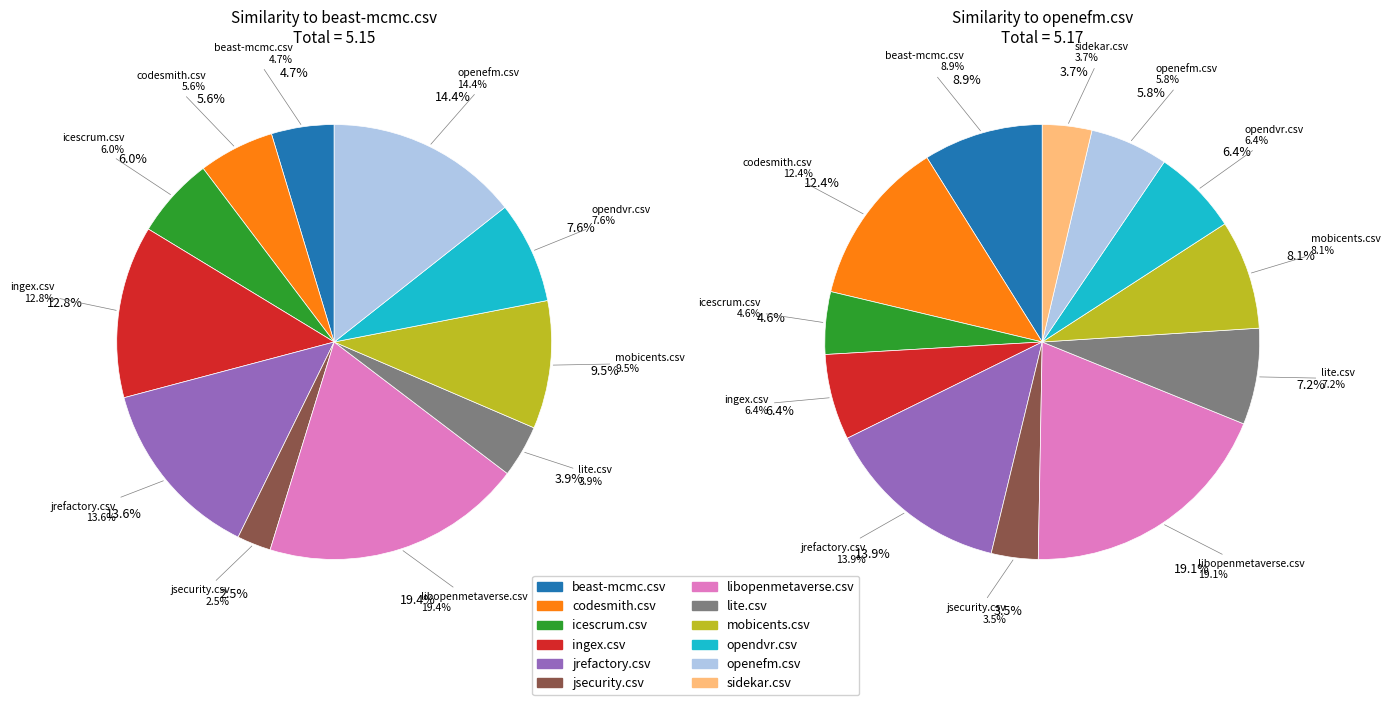

To the nearest percent, what percentage of the pie is codesmith.csv?

6%